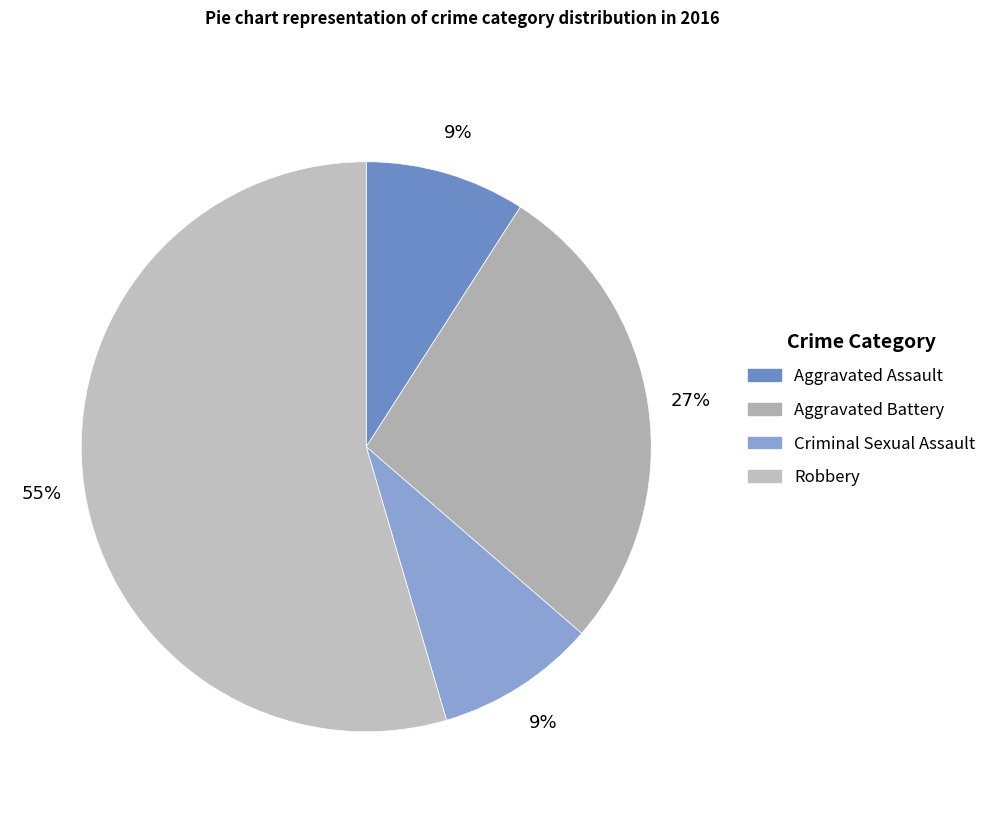

What percentage is the Robbery slice, to the nearest percent?

55%